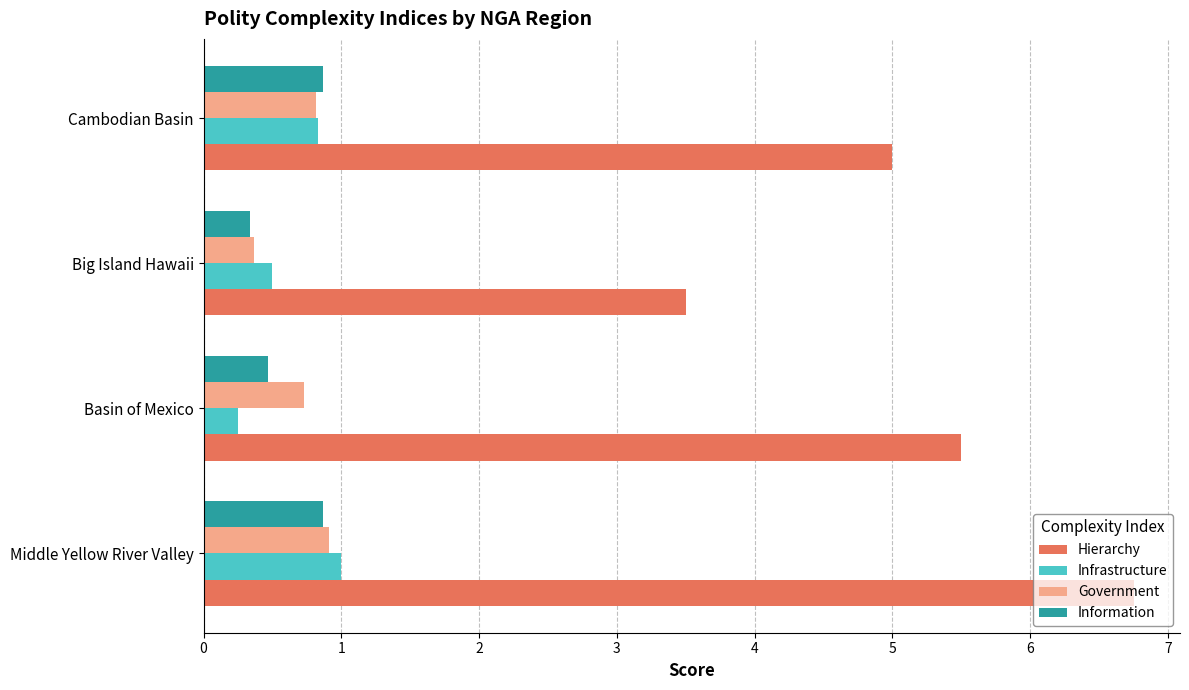

Is it true that Information equals 0.9 at Middle Yellow River Valley?

True